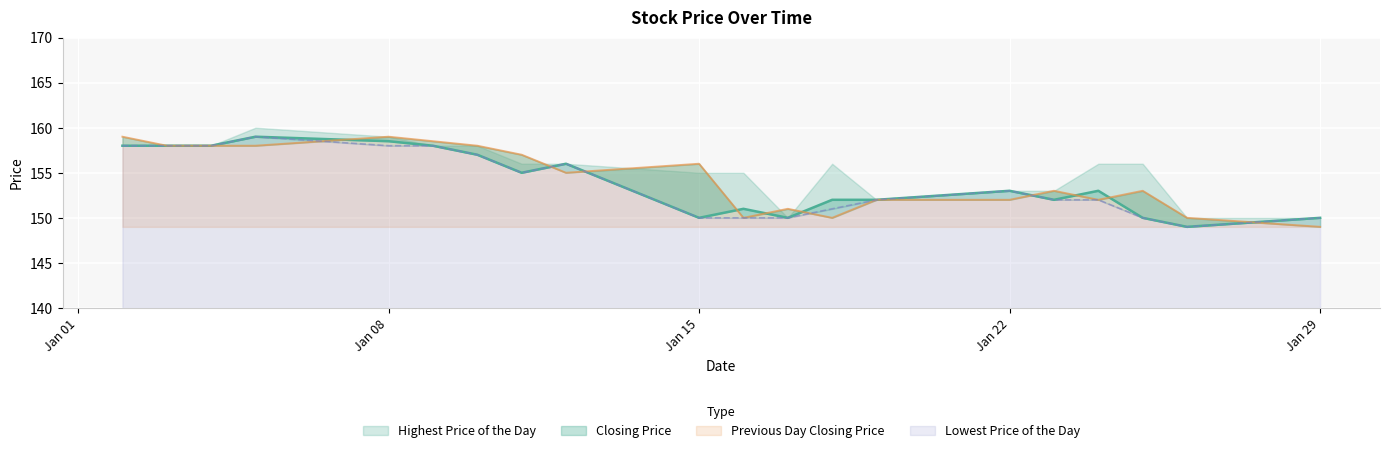

Which series changed the most between 20180104 and 20180124?

Previous Day Closing Price